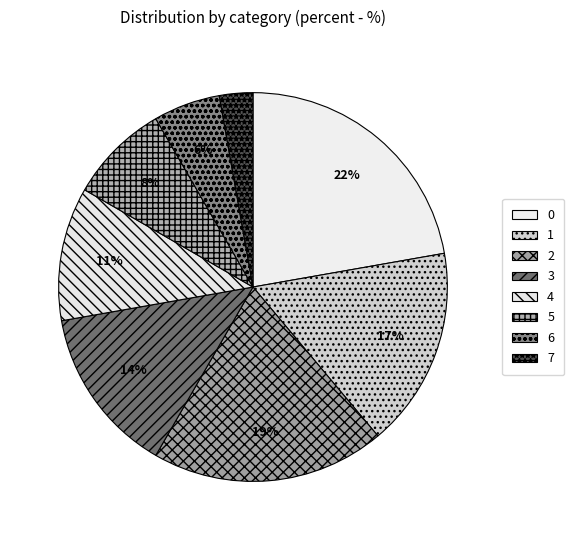

Combined, do 4 and 3 account for over 50%?

No